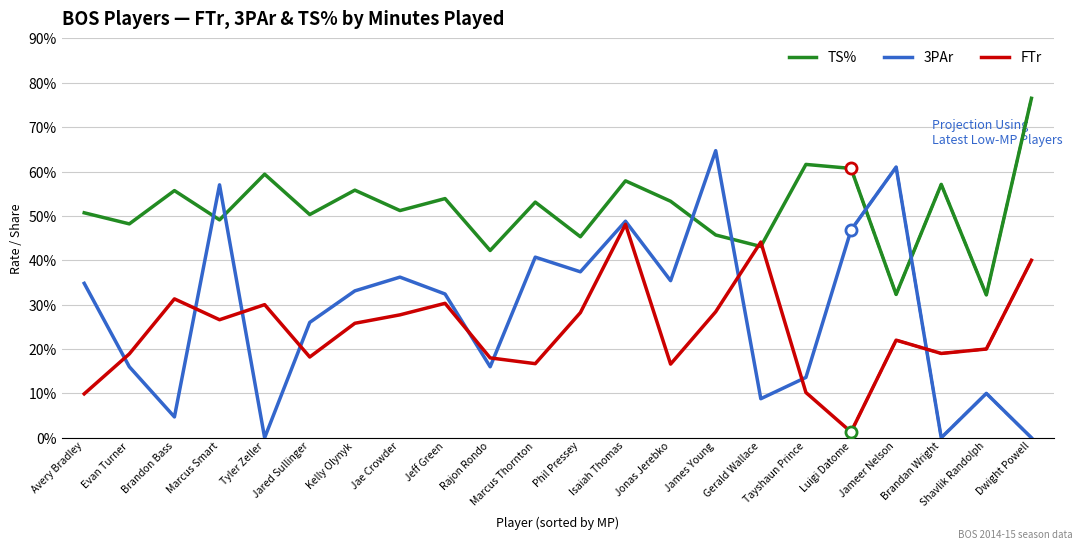

How many interior local peaks does the FTr series have?

6